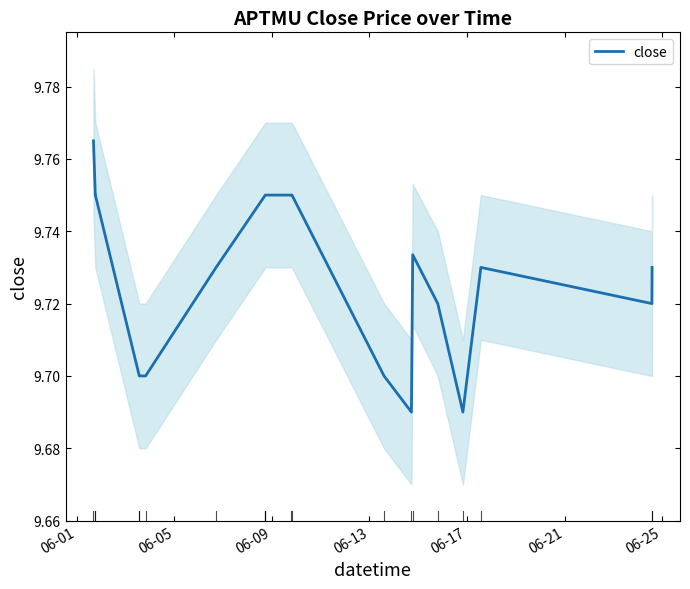

What is the greatest value displayed?

9.8